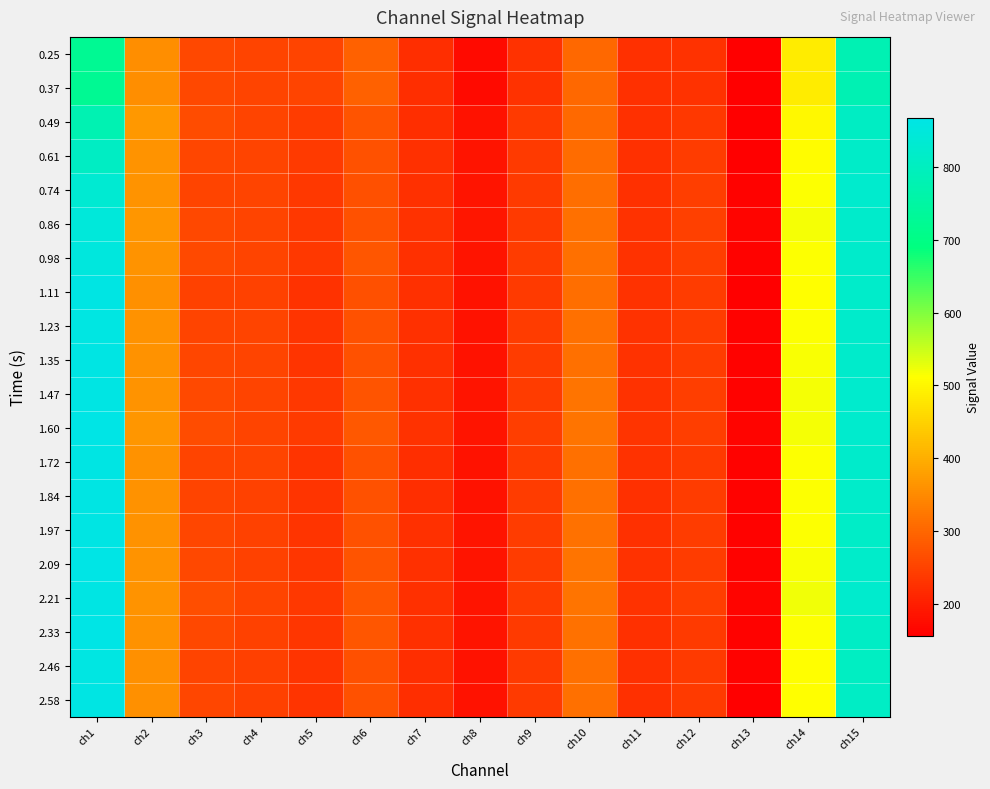

Which series changed the most between ch4 and ch8?

0.25